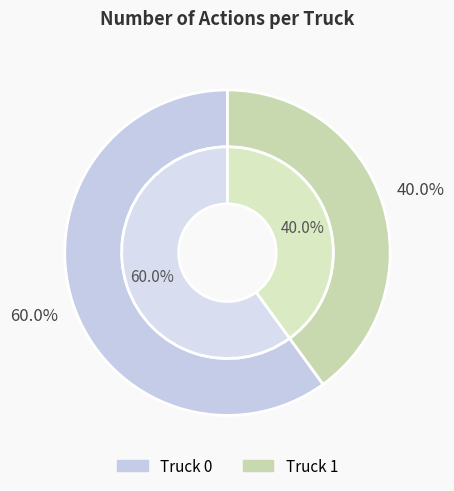

Does any single category account for the majority?

Yes